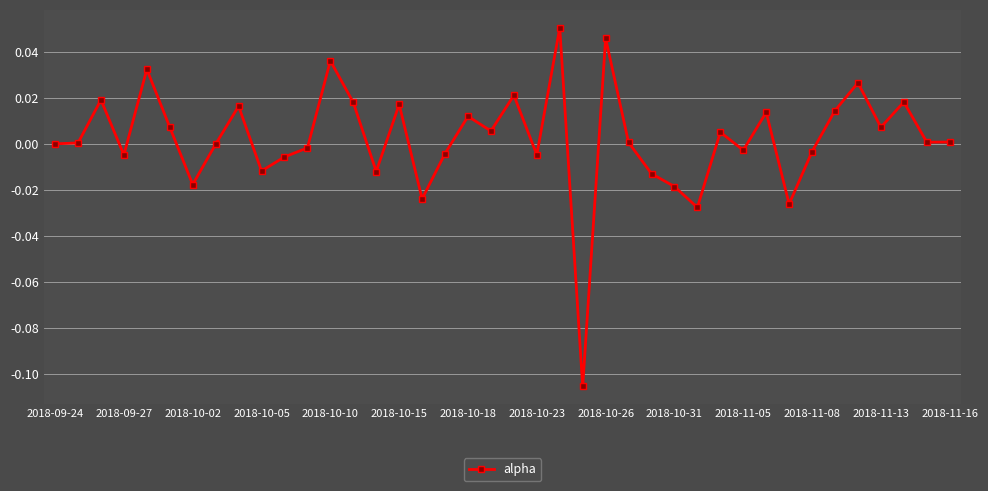

How many points are higher than both their immediate neighbors (excluding endpoints)?

13